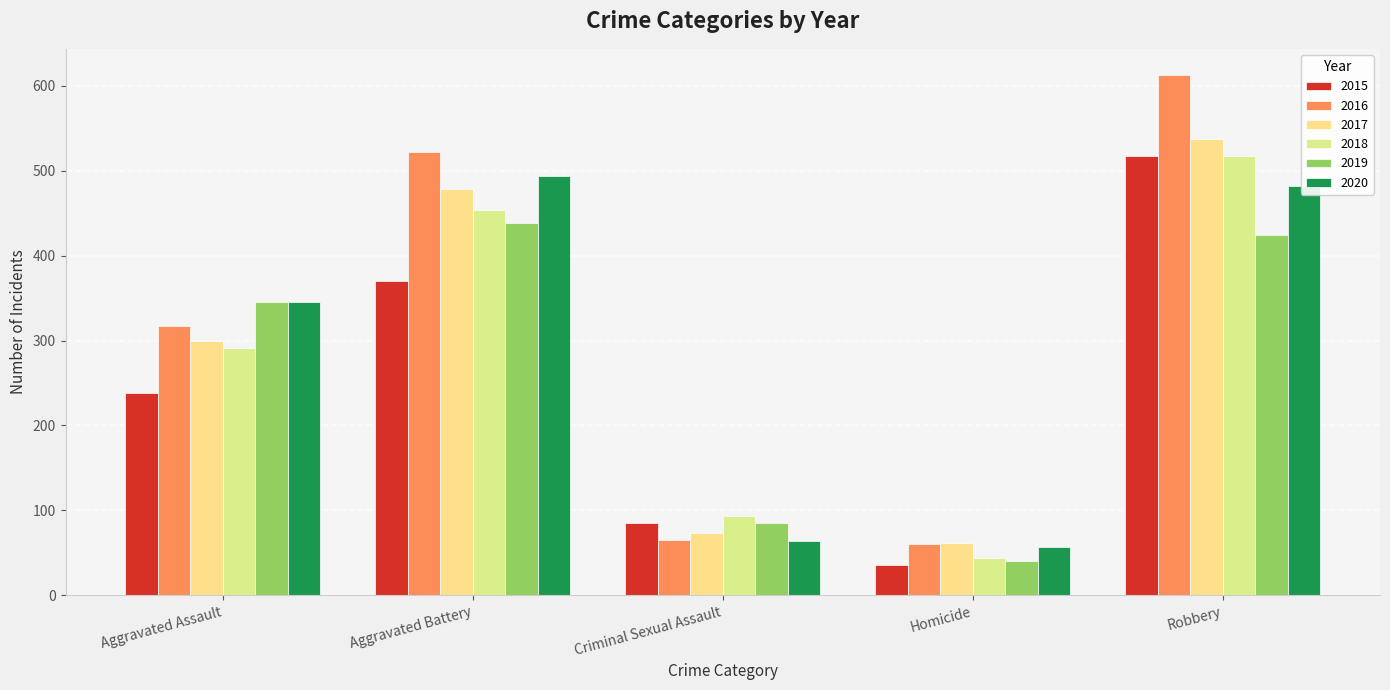

Count the 2018 values in the range 93 to 454.

3